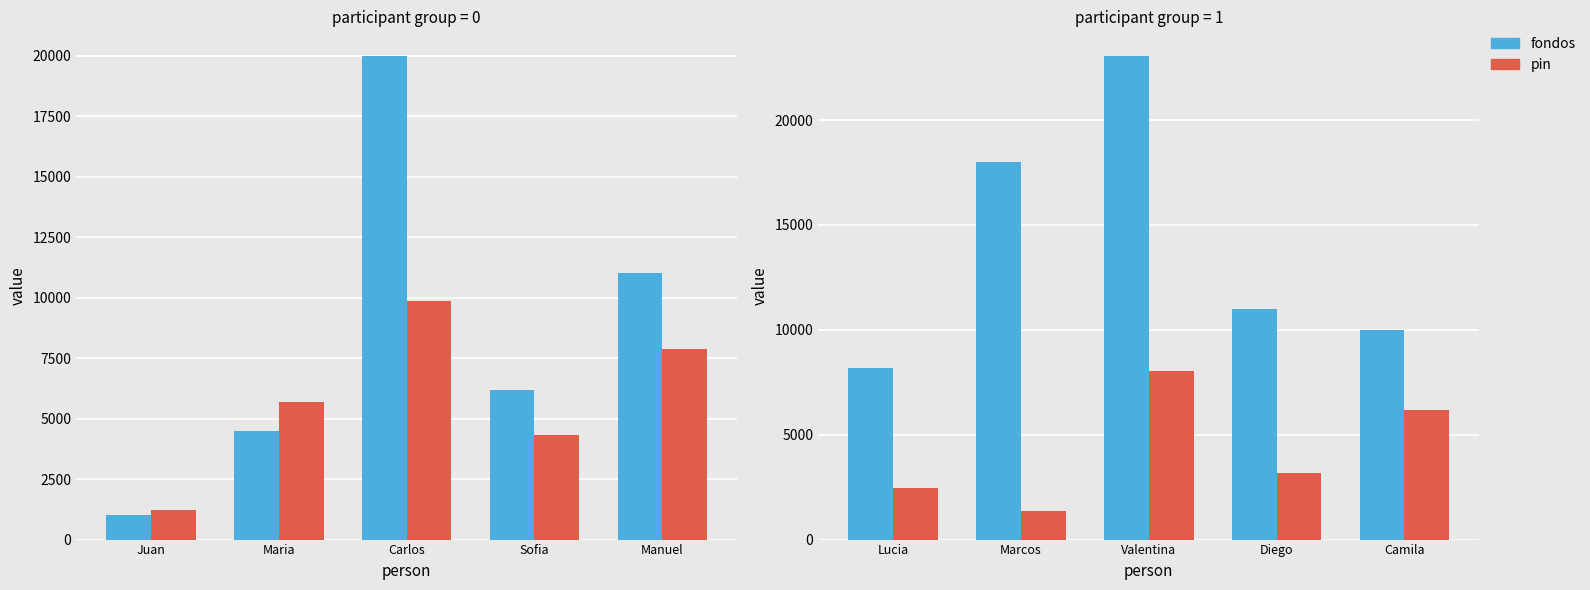

What are all the series names shown in the legend?

fondos, pin